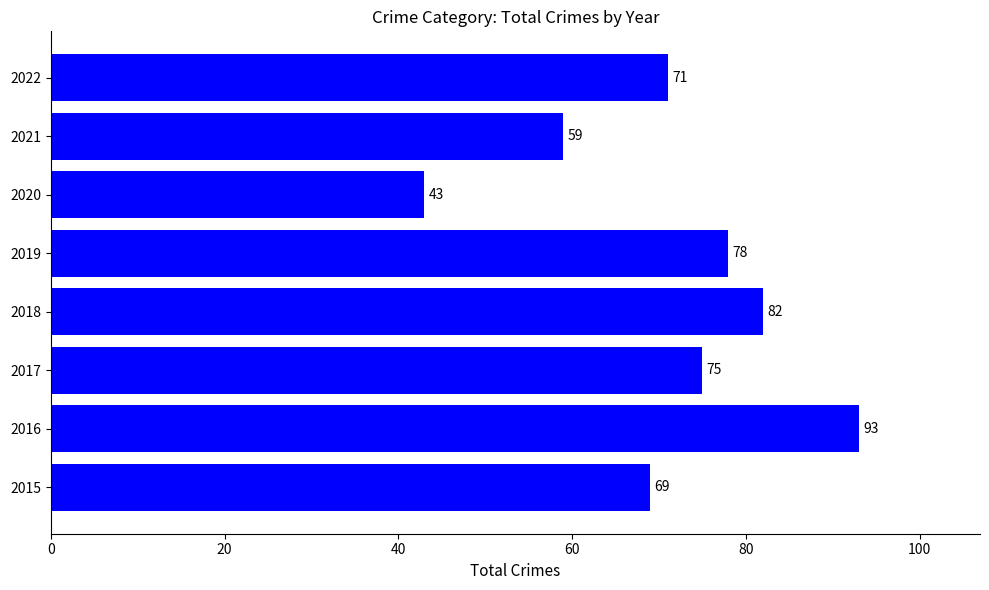

Approximately how many times larger is the value at 2016 compared to 2019?

1.2